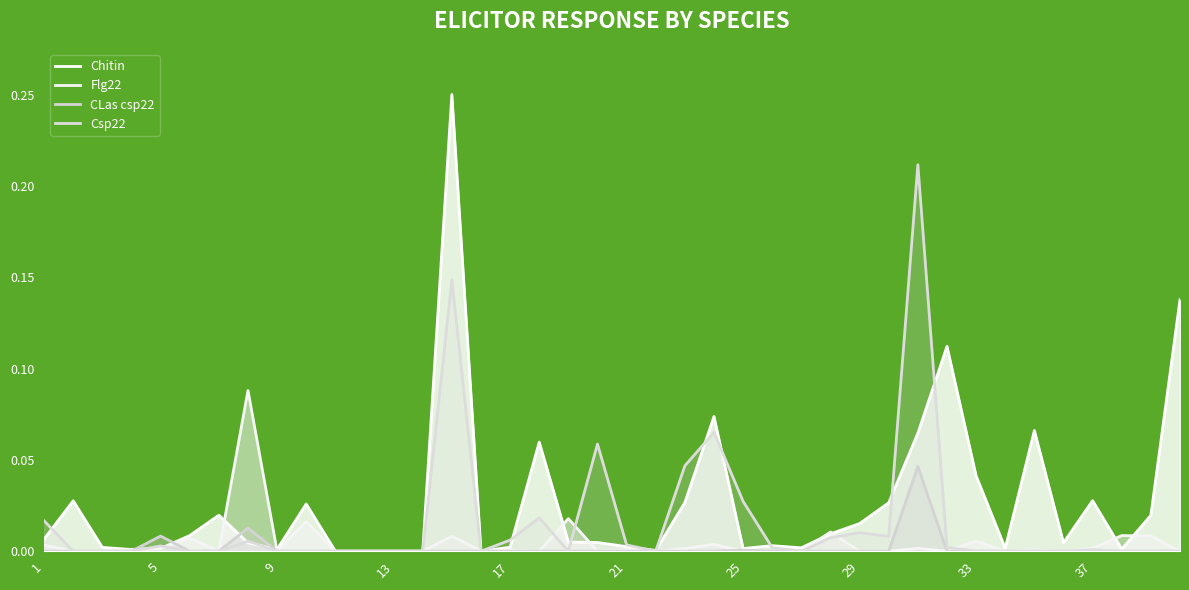

Which series has the largest range (max minus min)?

Chitin